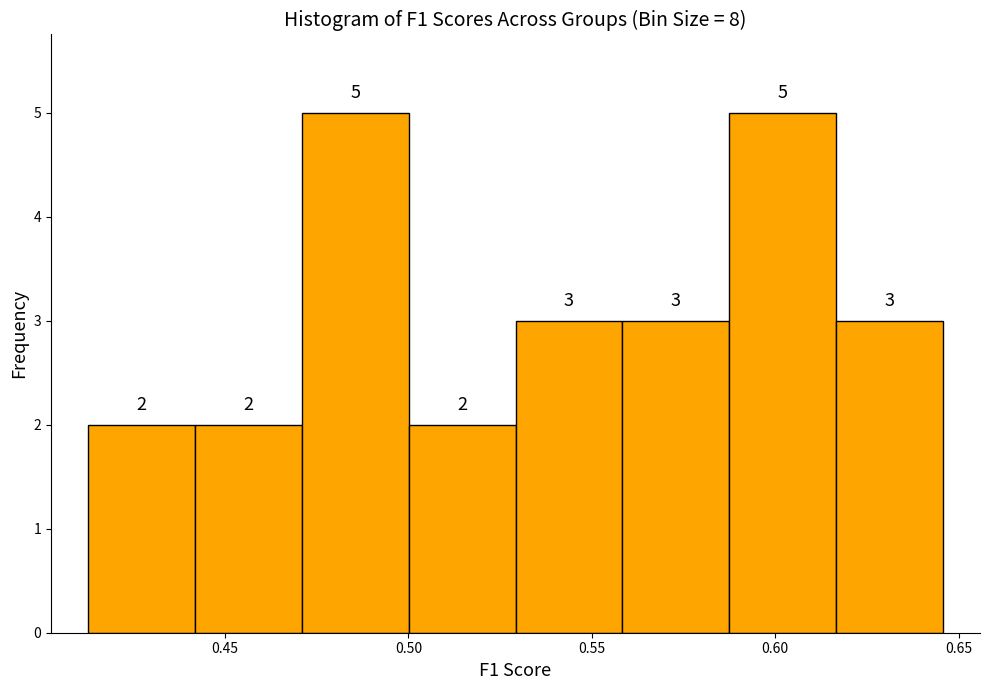

Reading left to right, transcribe this chart: for each bar, give the range it covers on the x-axis and its height. The bar edges are not printed on the chart, so give them approximately, as read against the axis.

0.415 to 0.440: 2
0.440 to 0.470: 2
0.470 to 0.500: 5
0.500 to 0.530: 2
0.530 to 0.560: 3
0.560 to 0.590: 3
0.590 to 0.615: 5
0.615 to 0.645: 3